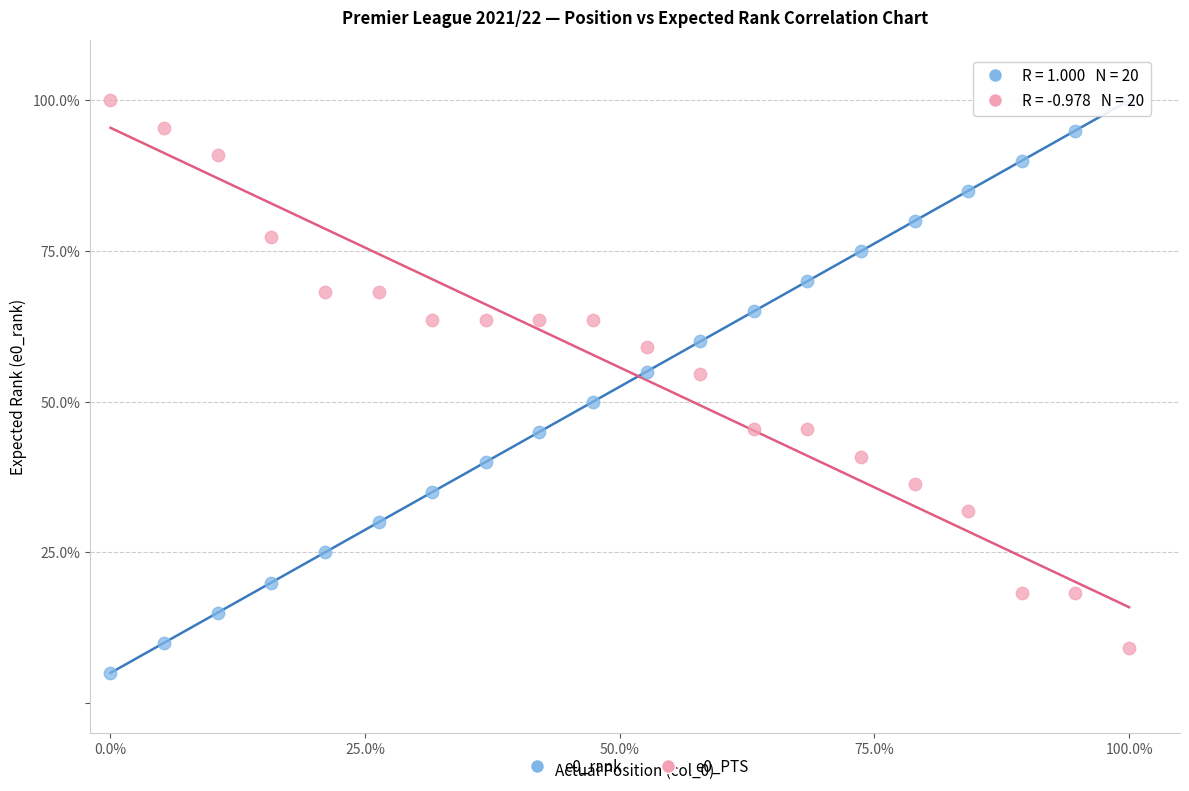

What is the X range (max minus min) for the scatter plot?

100.0